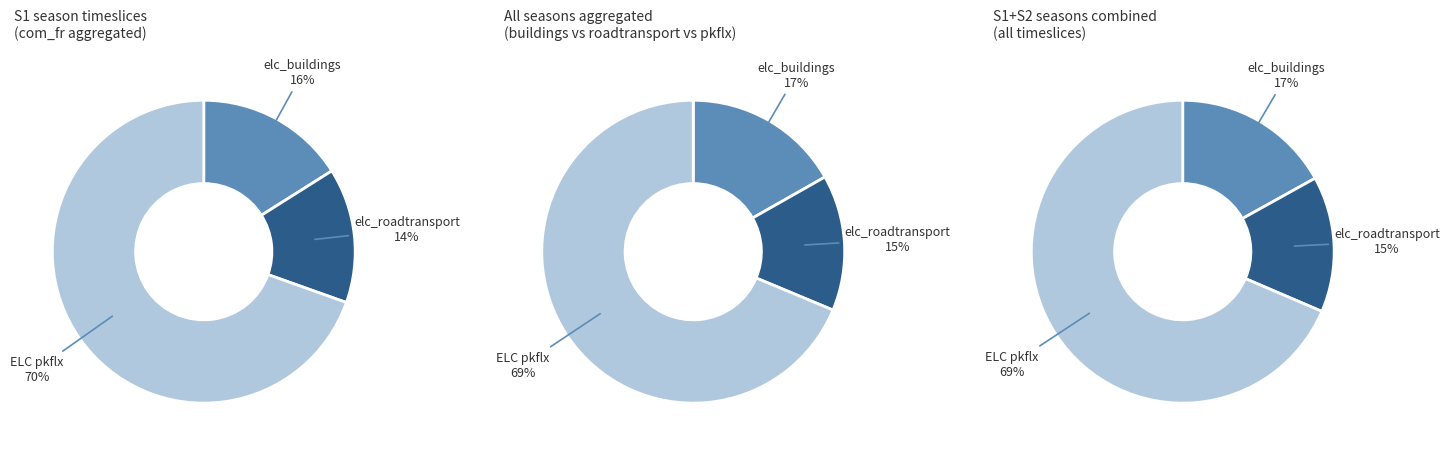

Between 3 and 4, which is larger?

4